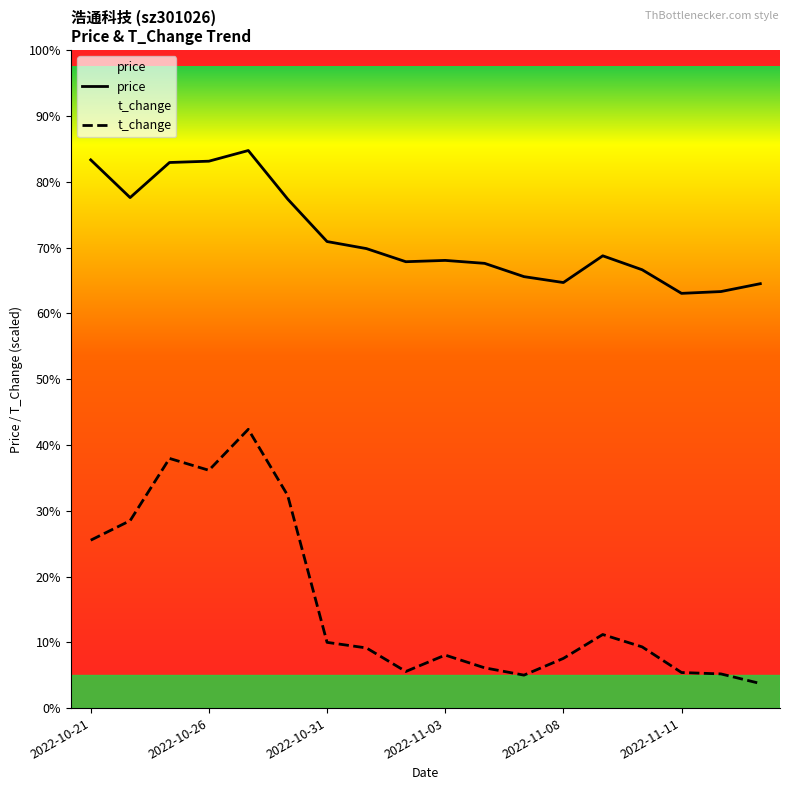

Does the chart display data point markers on the line(s)?

No